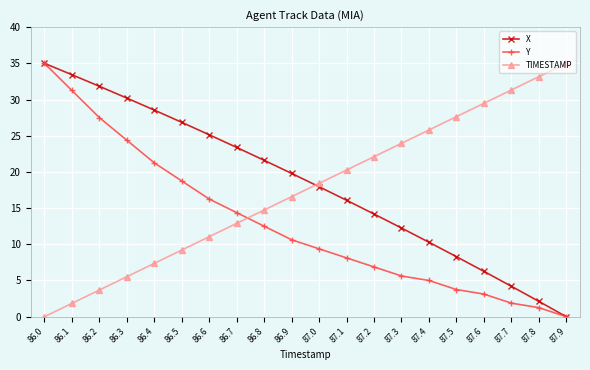

How many times do X and TIMESTAMP cross each other?

1